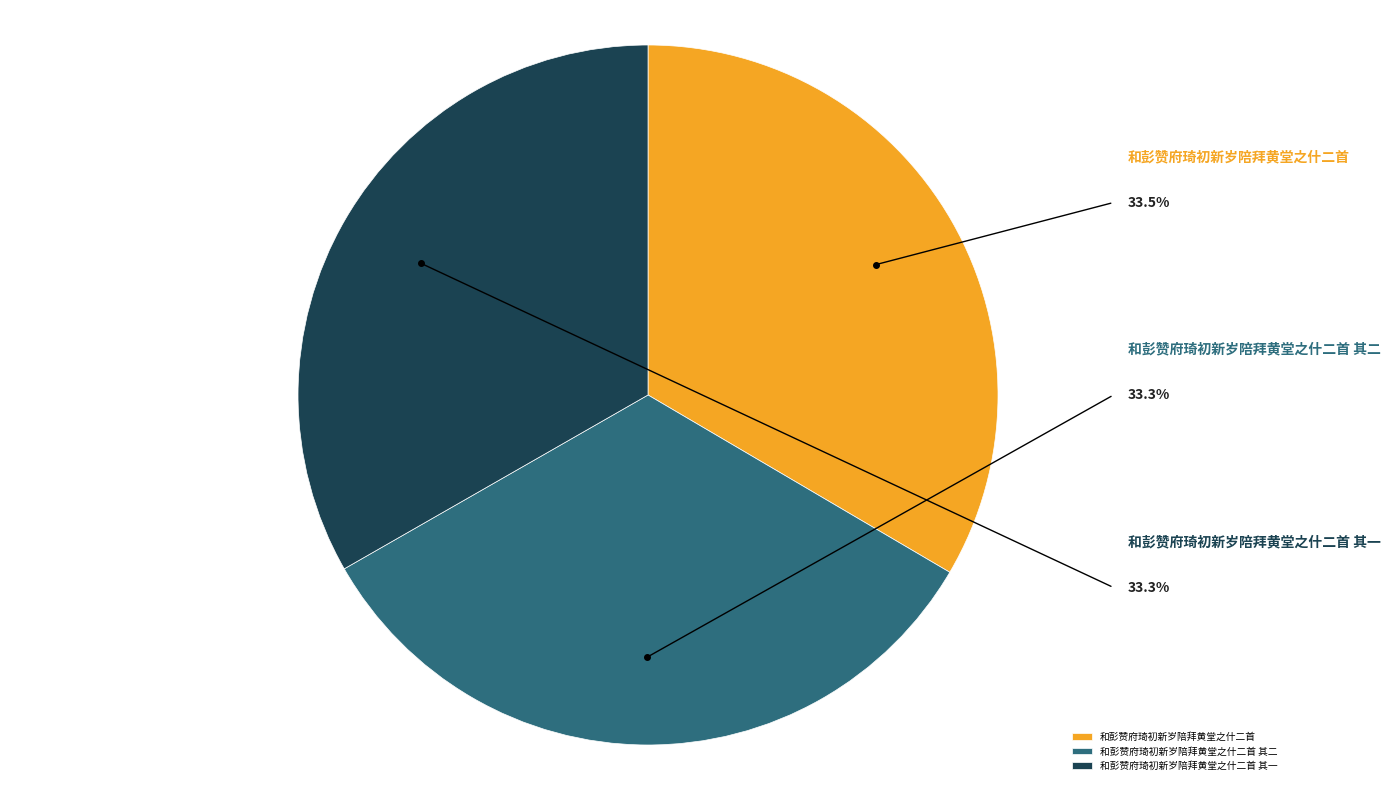

What is the ratio of the value at 和彭赞府琦初新岁陪拜黄堂之什二首 其一 to the value at 和彭赞府琦初新岁陪拜黄堂之什二首?

1.0